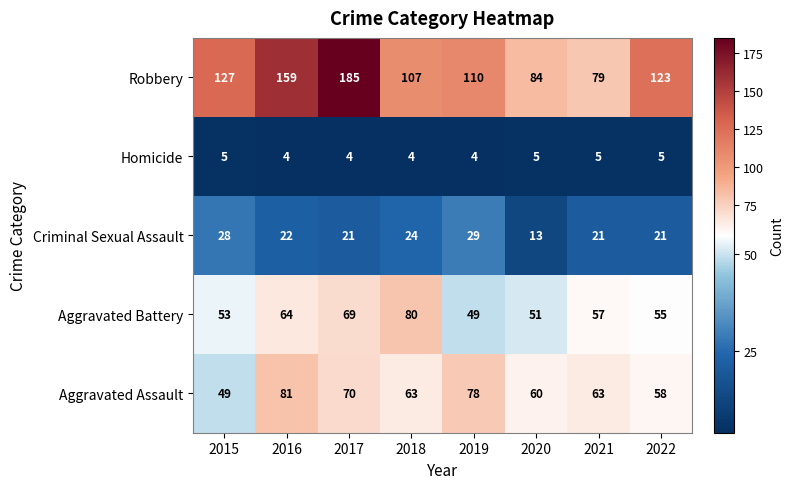

What is the smallest value displayed?

4